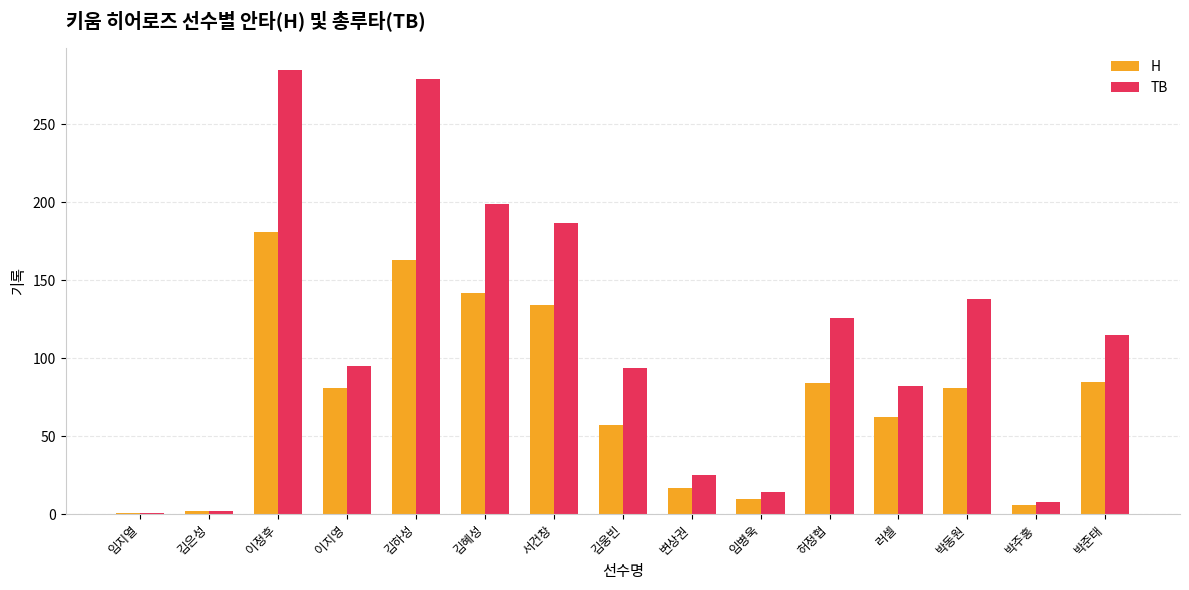

What is the difference between the maximum and minimum values in the H series?

180